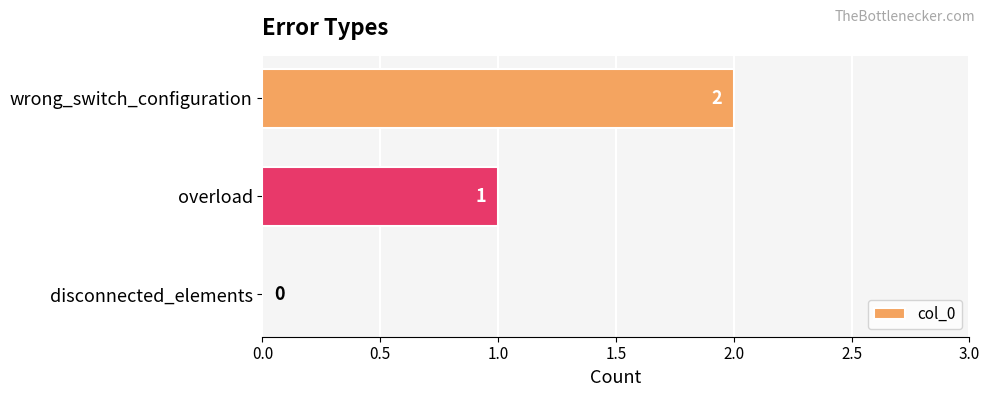

Where is the data nearest to the value 1?

overload